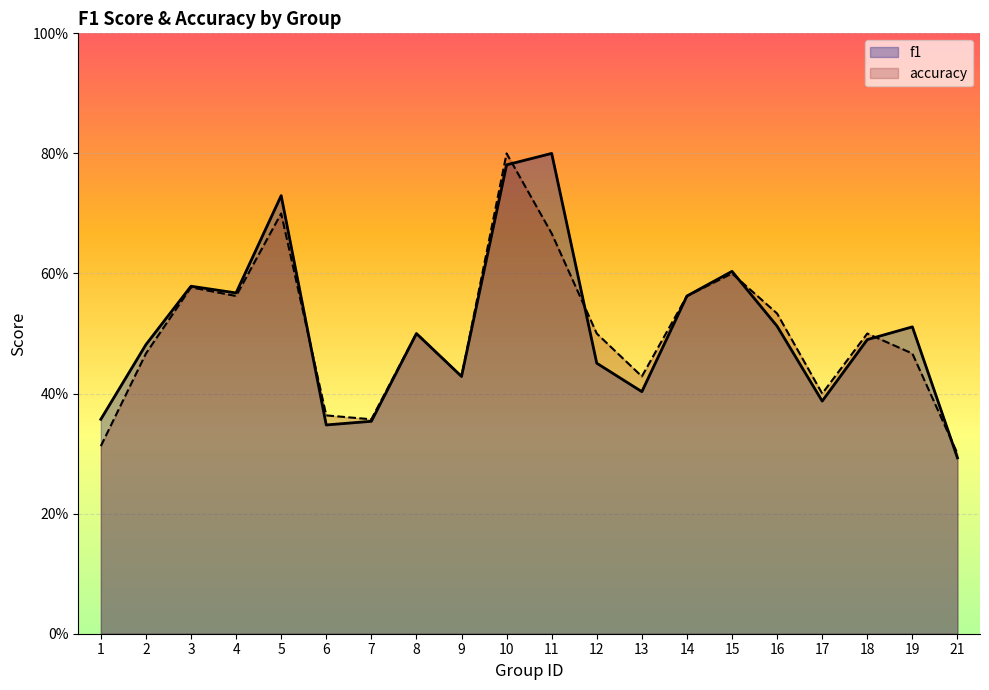

Which series has the widest spread of values?

f1